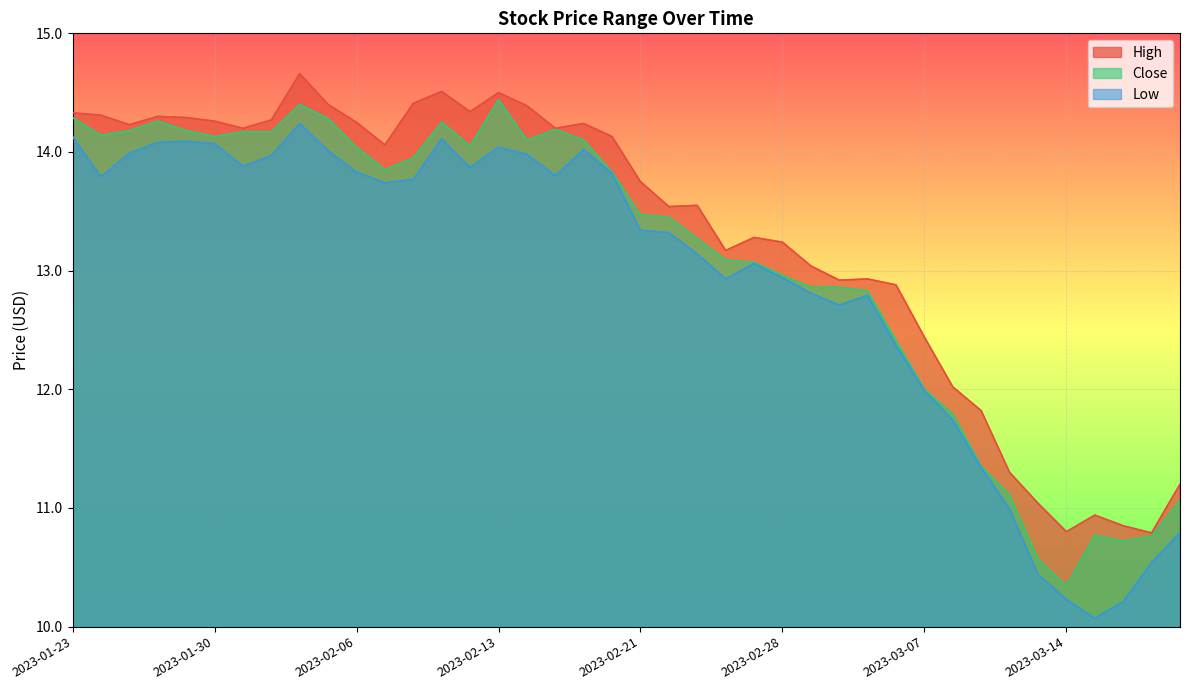

How many lines are shown in the chart?

3